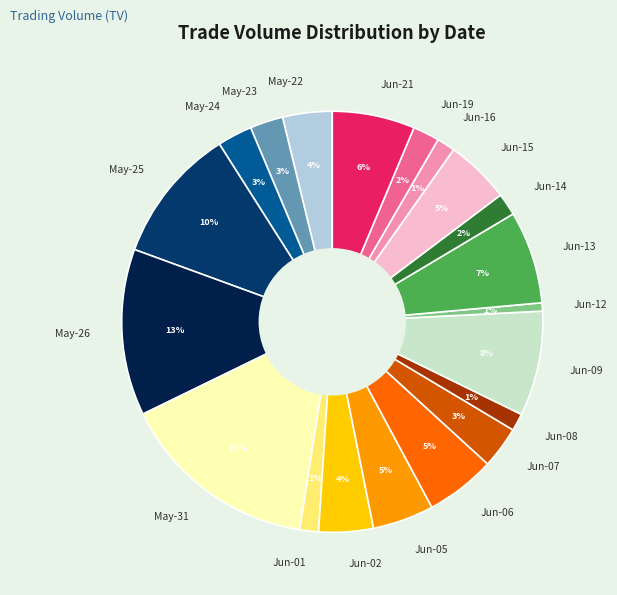

Is there a majority slice in this chart?

No